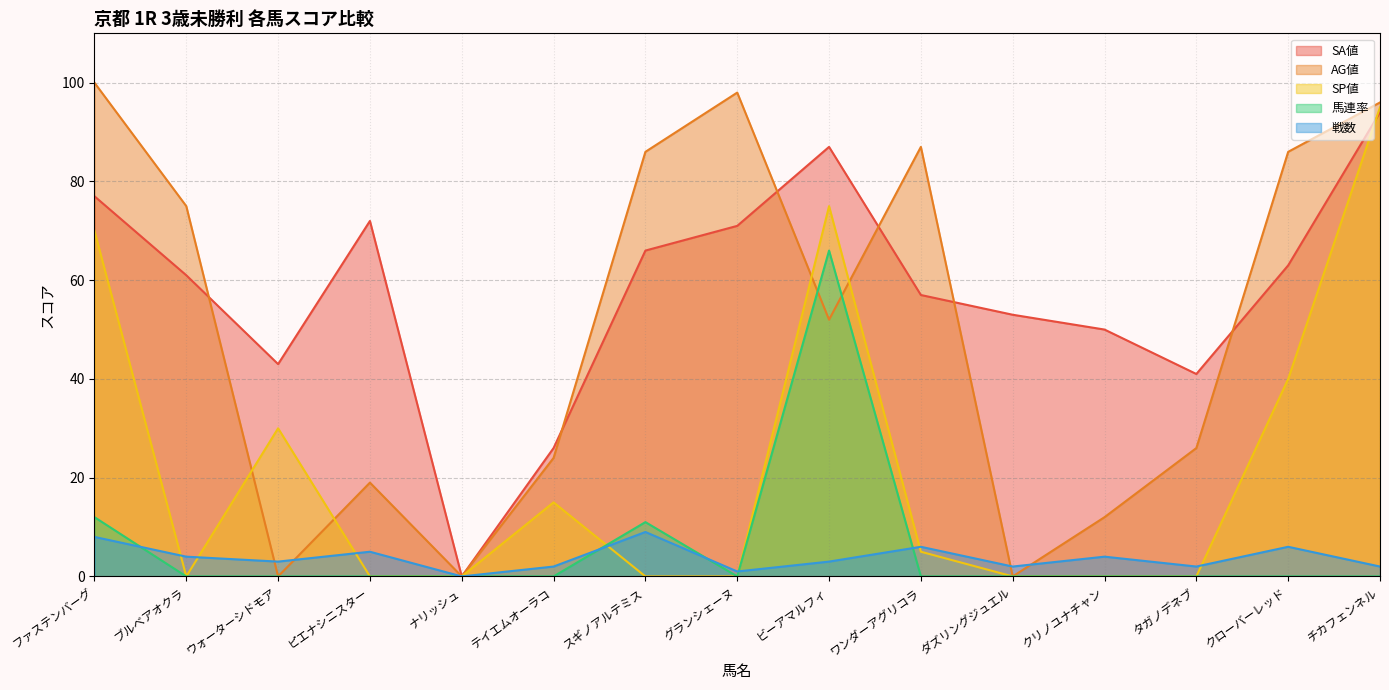

Which series has the widest spread of values?

AG値